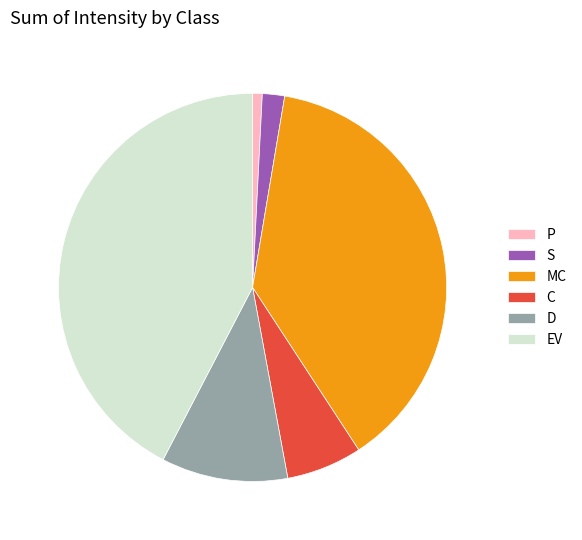

Do EV and MC together represent more than half of the pie?

Yes